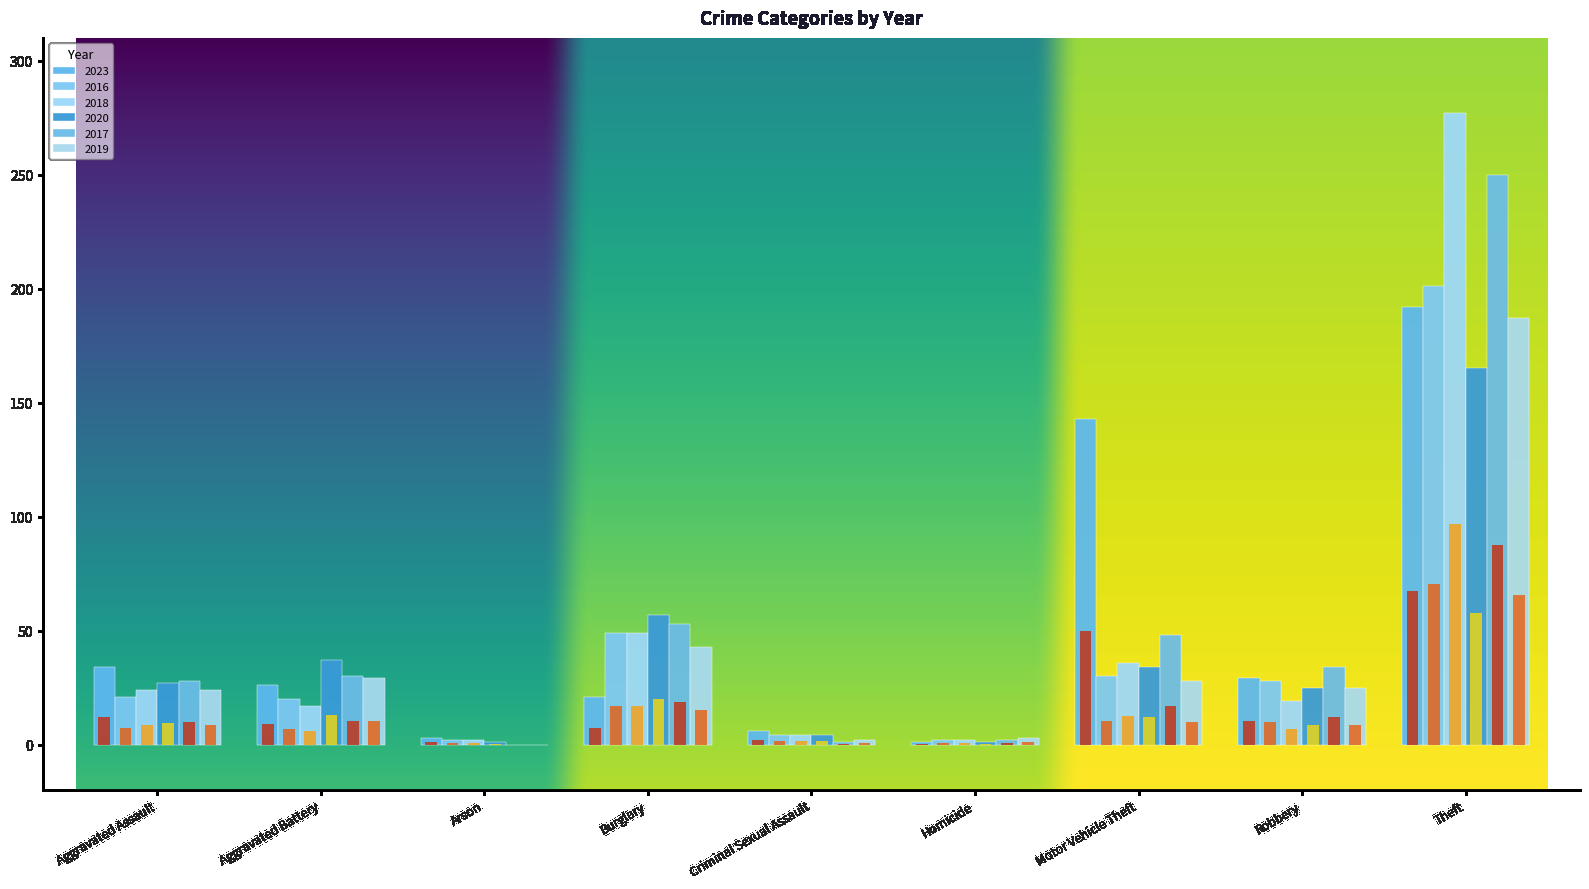

True or false: 2020 has a value of 165.0 at Theft.

True